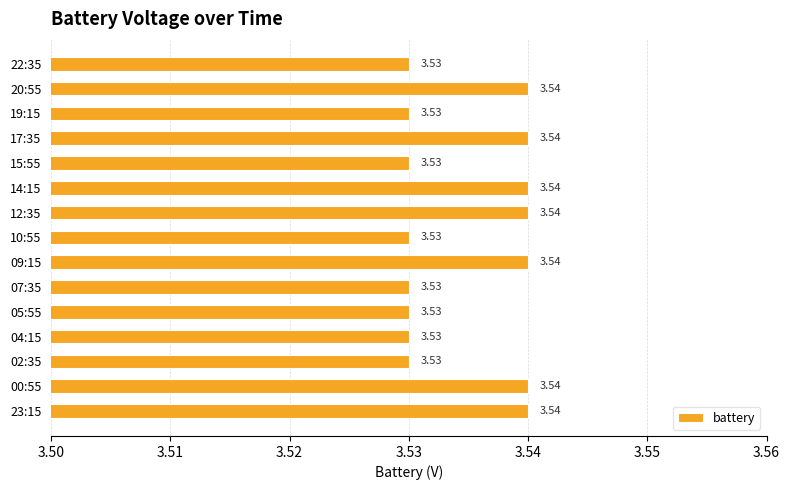

What is the sum of the values at 07:35 and 05:55?

7.1